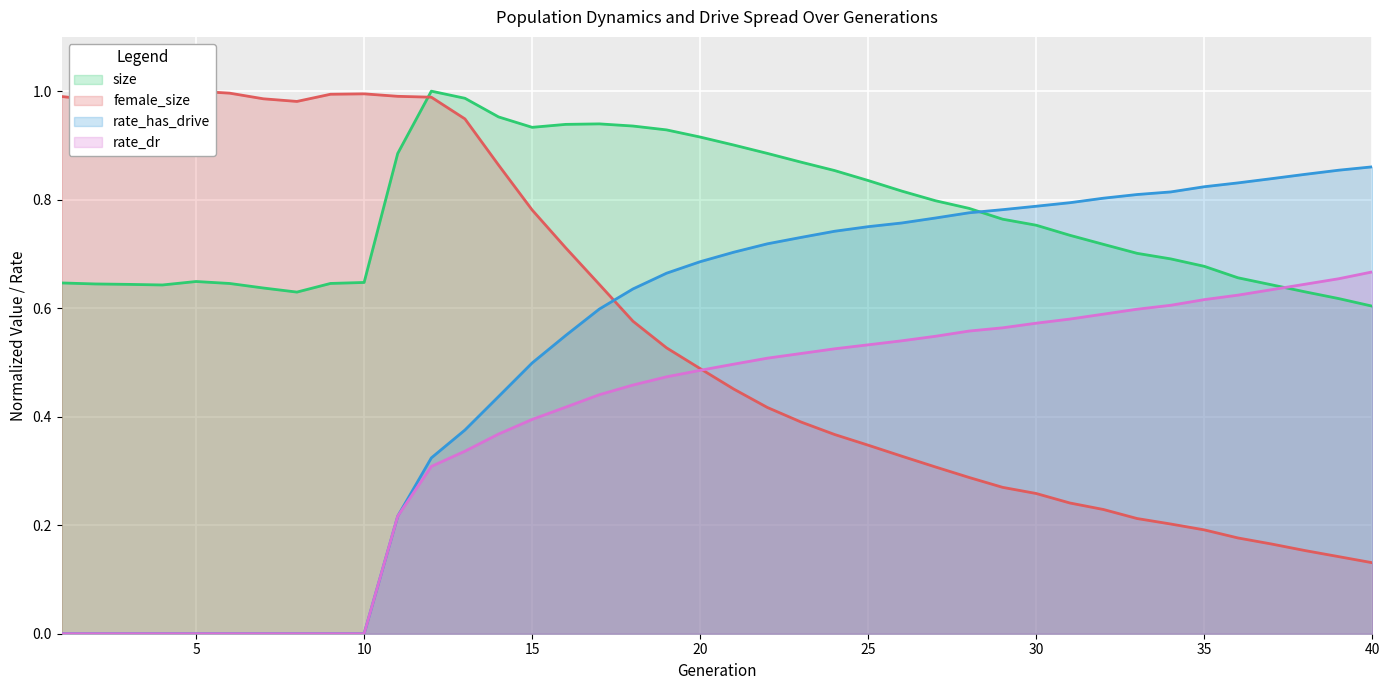

Reading left to right, what are all the values shown in this chart?

size: 0.6	0.6	0.6	0.6	0.6	0.6	0.6	0.6	0.6	0.6	0.9	1.0	1.0	1.0	0.9	0.9	0.9	0.9	0.9	0.9	0.9	0.9	0.9	0.9	0.8	0.8	0.8	0.8	0.8	0.8	0.7	0.7	0.7	0.7	0.7	0.7	0.6	0.6	0.6	0.6
female_size: 1.0	1.0	1.0	1.0	1.0	1.0	1.0	1.0	1.0	1.0	1.0	1.0	0.9	0.9	0.8	0.7	0.6	0.6	0.5	0.5	0.5	0.4	0.4	0.4	0.3	0.3	0.3	0.3	0.3	0.3	0.2	0.2	0.2	0.2	0.2	0.2	0.2	0.2	0.1	0.1
rate_dr: 0.0	0.0	0.0	0.0	0.0	0.0	0.0	0.0	0.0	0.0	0.2	0.3	0.3	0.4	0.4	0.4	0.4	0.5	0.5	0.5	0.5	0.5	0.5	0.5	0.5	0.5	0.5	0.6	0.6	0.6	0.6	0.6	0.6	0.6	0.6	0.6	0.6	0.6	0.7	0.7
rate_has_drive: 0.0	0.0	0.0	0.0	0.0	0.0	0.0	0.0	0.0	0.0	0.2	0.3	0.4	0.4	0.5	0.5	0.6	0.6	0.7	0.7	0.7	0.7	0.7	0.7	0.8	0.8	0.8	0.8	0.8	0.8	0.8	0.8	0.8	0.8	0.8	0.8	0.8	0.8	0.9	0.9